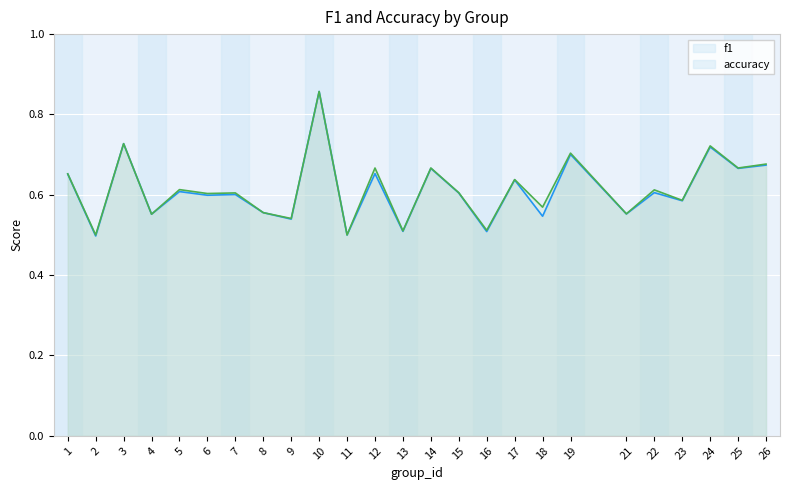

What is the difference between the accuracy values at 1 and 11?

0.2